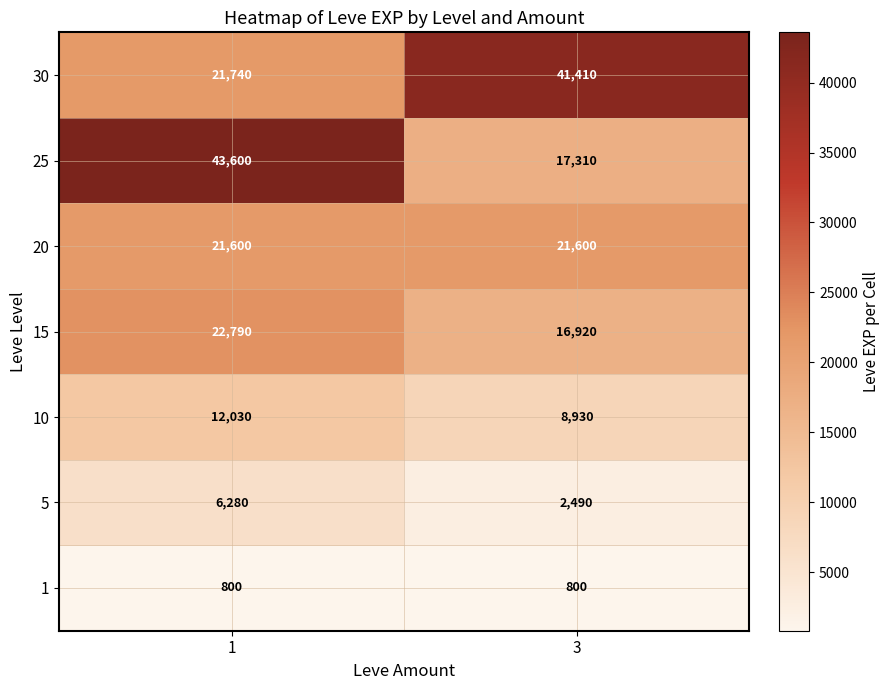

Rank the series at 1 from lowest to highest value.

1, 5, 10, 20, 30, 15, 25